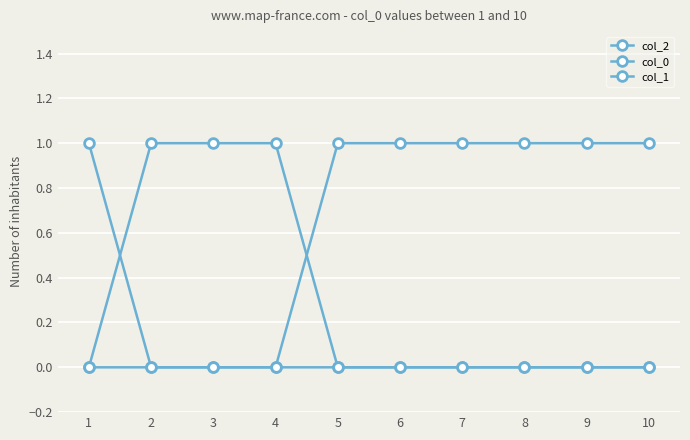

Reading left to right, extract all data points from this chart.

col_2: 0	1	1	1	0	0	0	0	0	0
col_0: 0	0	0	0	1	1	1	1	1	1
col_1: 1	0	0	0	0	0	0	0	0	0